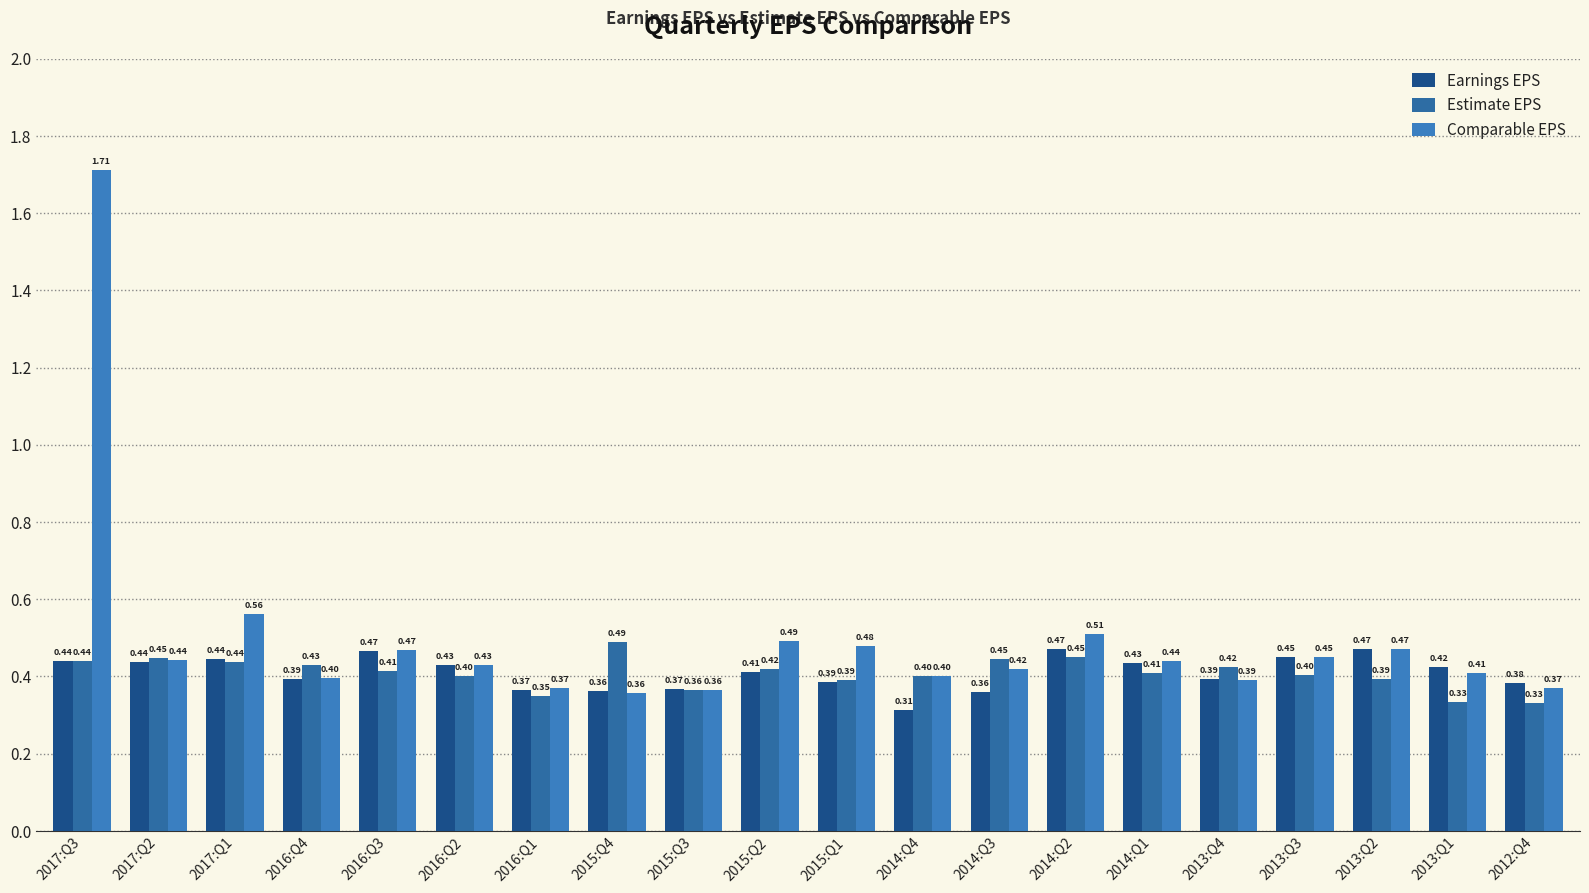

Are the bars horizontal?

No